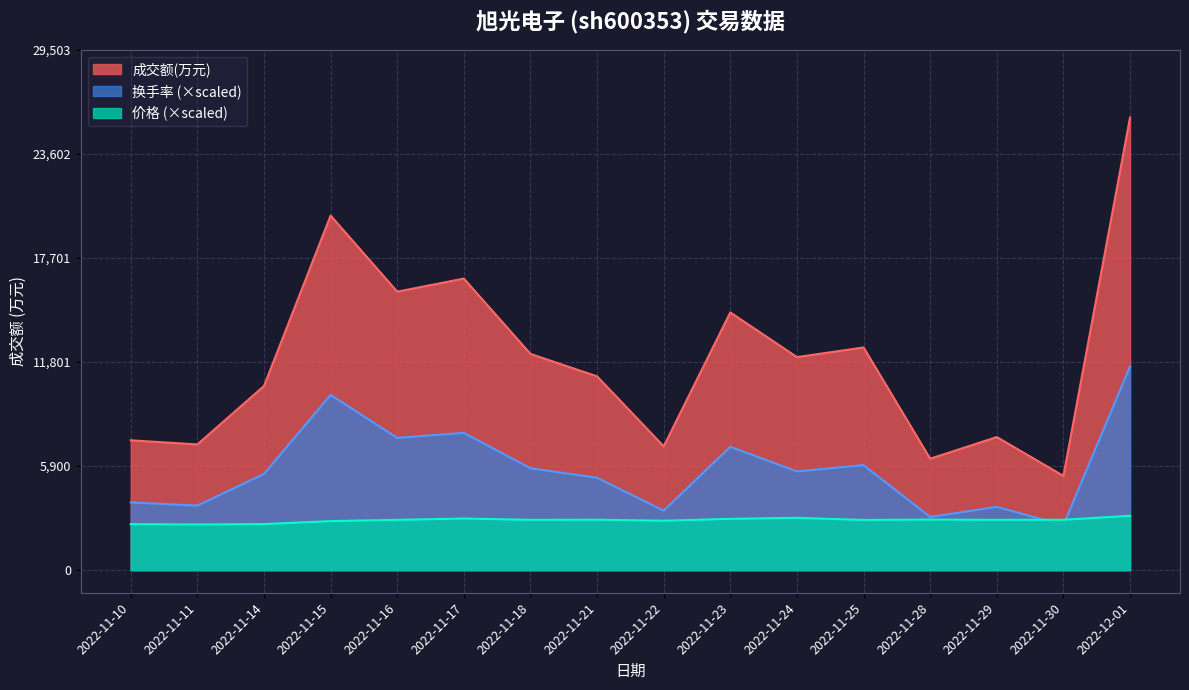

How many interior local valleys does the 换手率 series have?

6